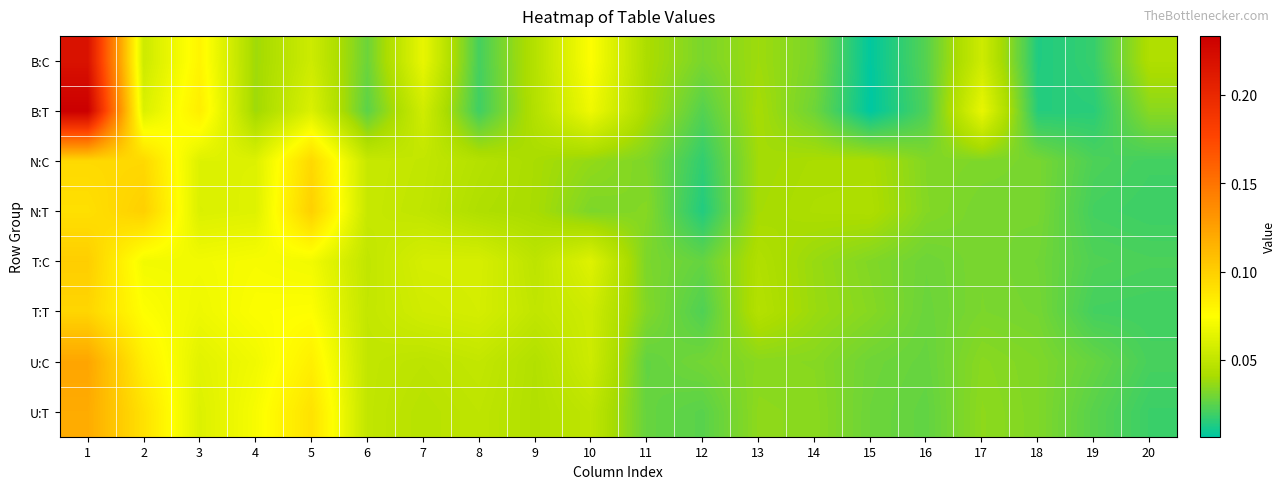

How many data points does each series have?

20